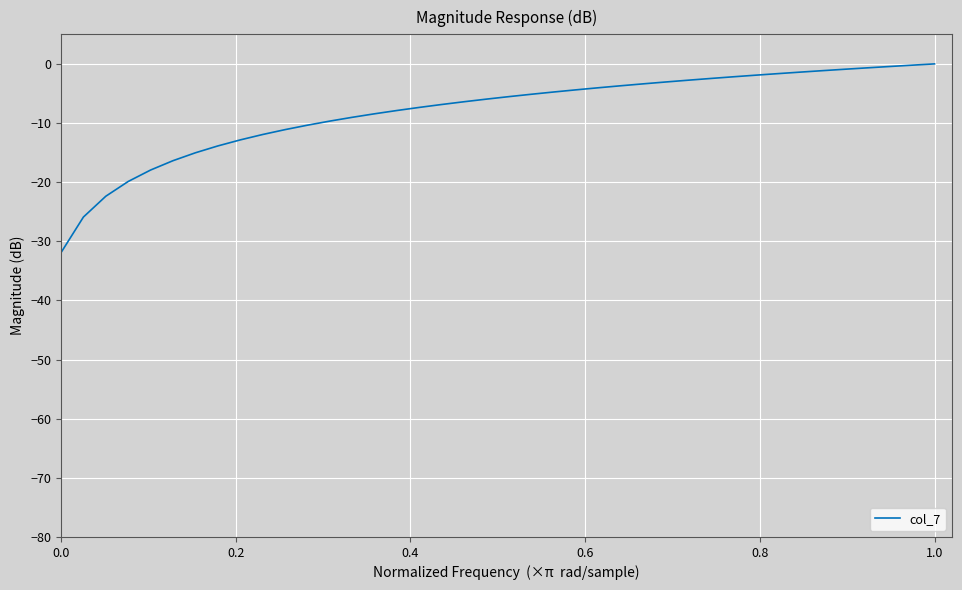

What is the difference between the maximum and minimum values?

31.9